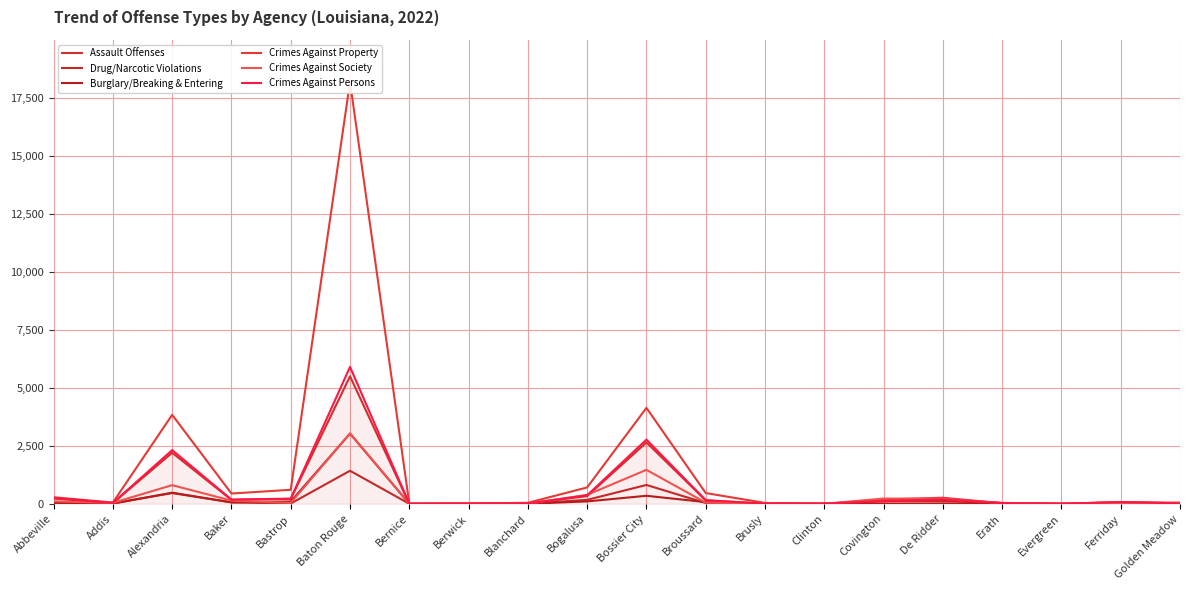

Where do Crimes Against Property and Drug/Narcotic Violations first cross each other?

De Ridder and Erath